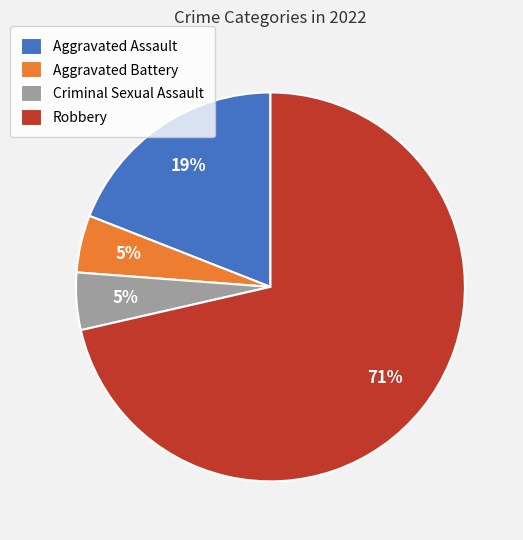

Which category has the biggest portion of the pie?

Robbery